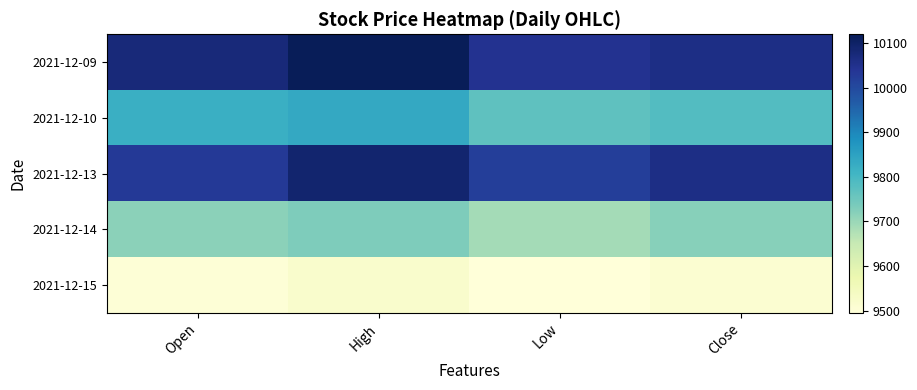

Which series has the largest total across all categories?

2021-12-09